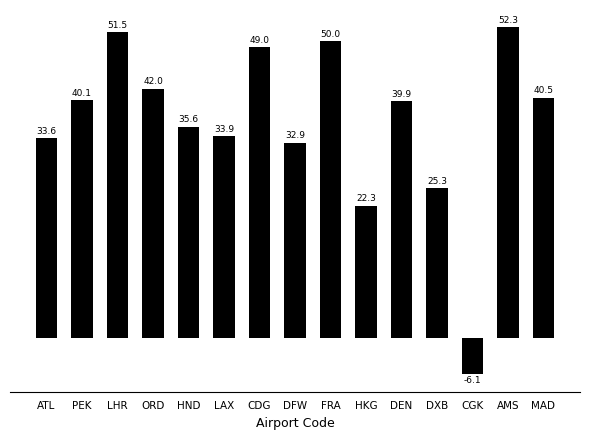

What position from the right is ORD?

12